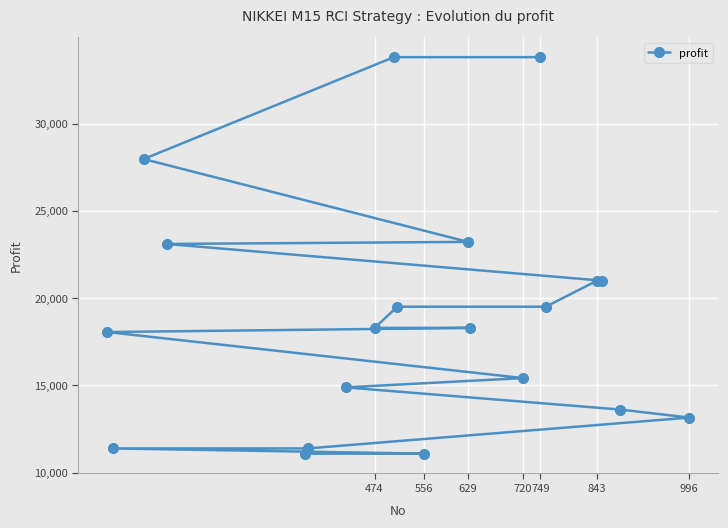

What is the maximum value shown in the chart?

33832